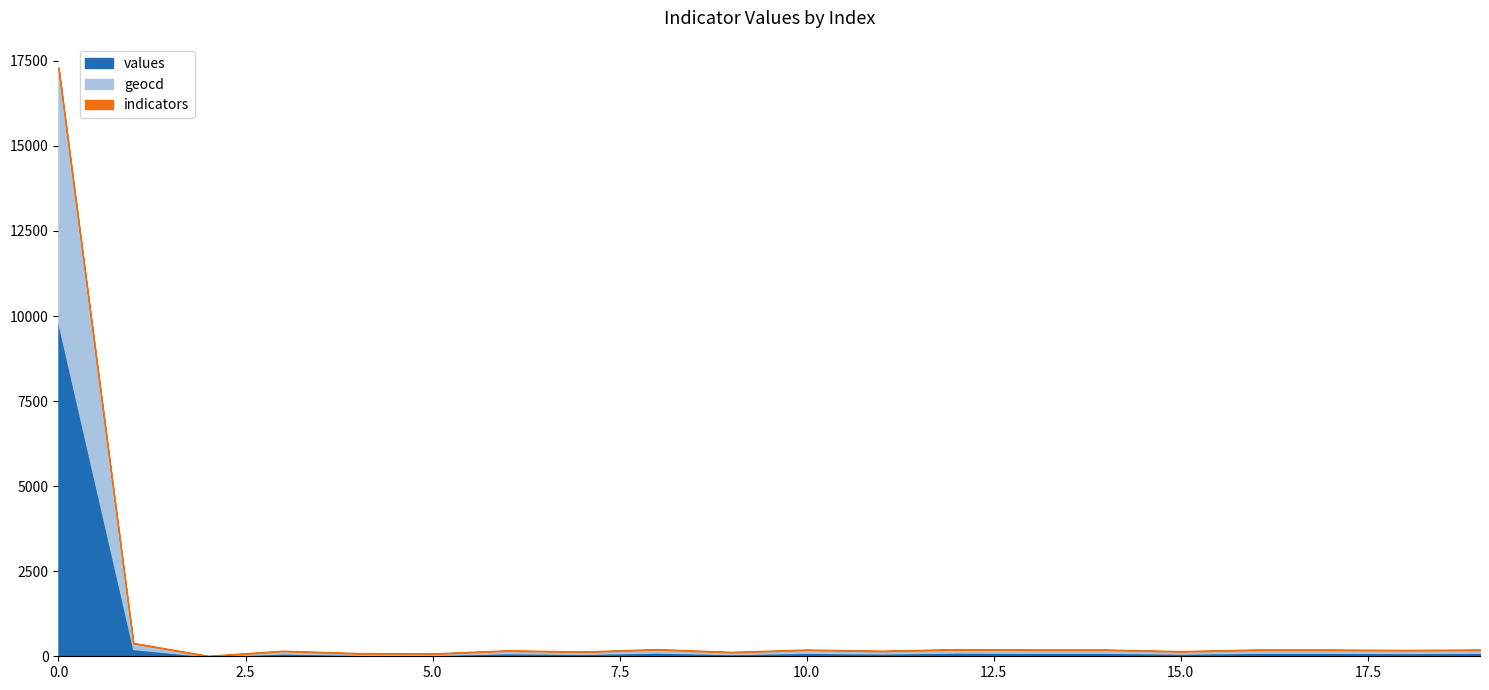

What is the sum of the values values at 1 and 5?

253